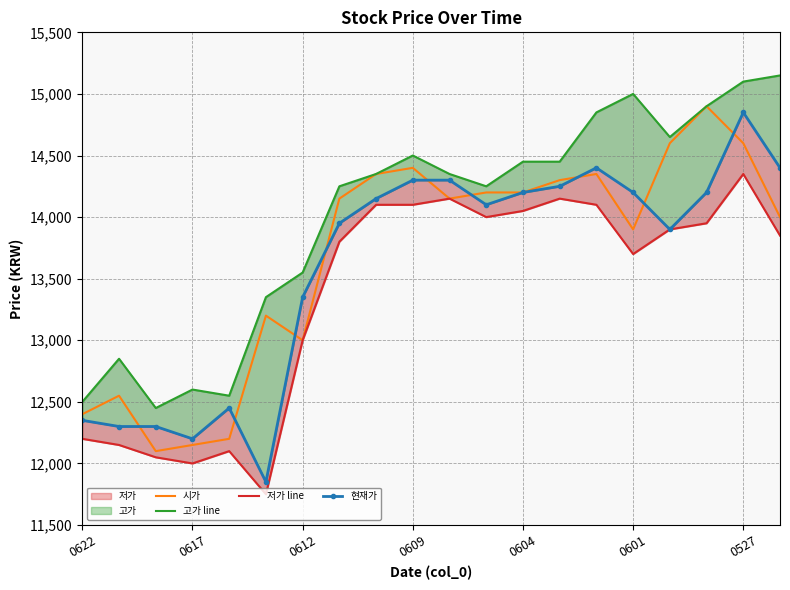

Is it true that 시가 equals 12150 at 0617?

True